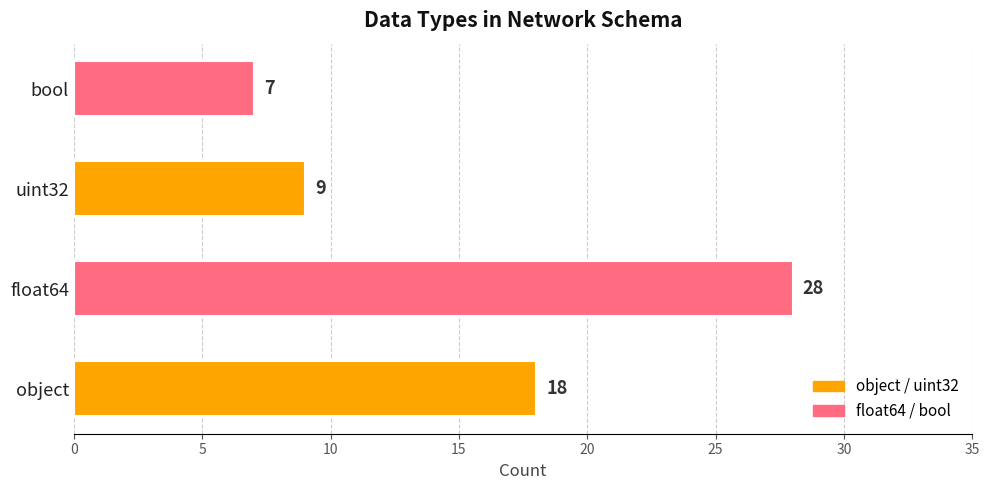

Reading top to bottom, list all the values displayed in this chart.

bool=7	uint32=9	float64=28	object=18